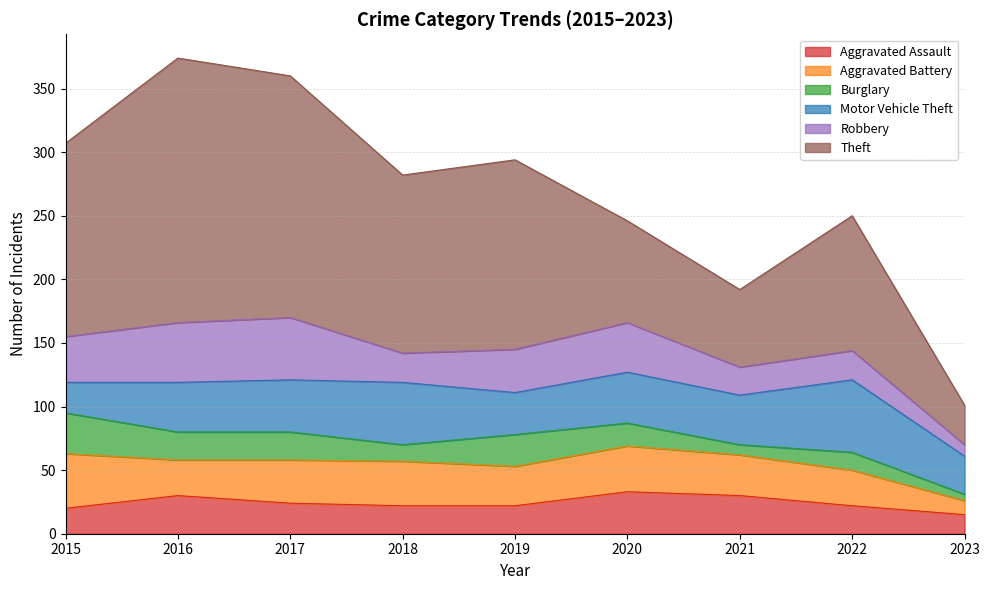

What is the difference between the second highest and minimum values in the Aggravated Battery series?

25